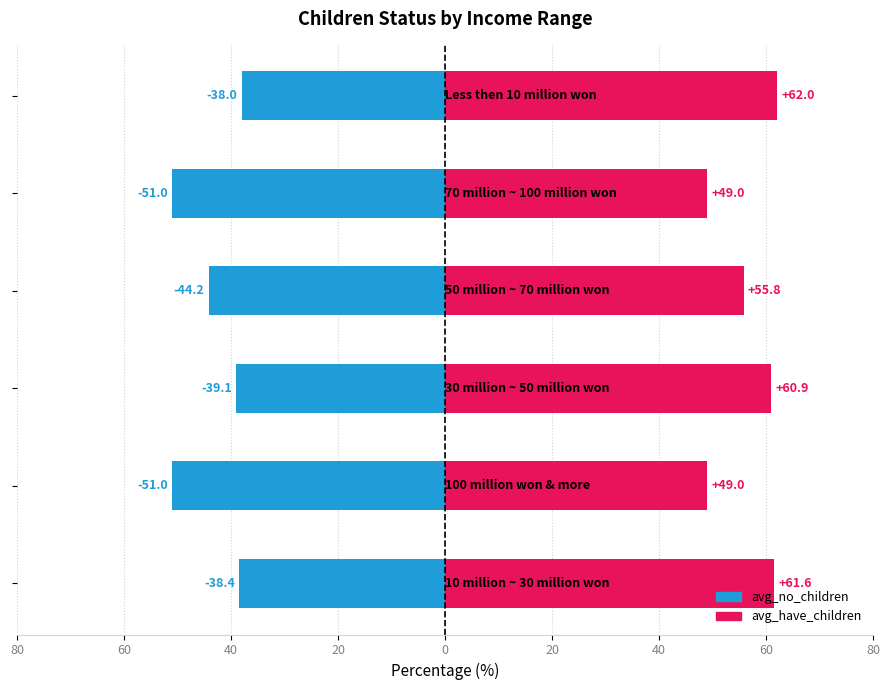

What are all the series names shown in the legend?

avg_no_children, avg_have_children